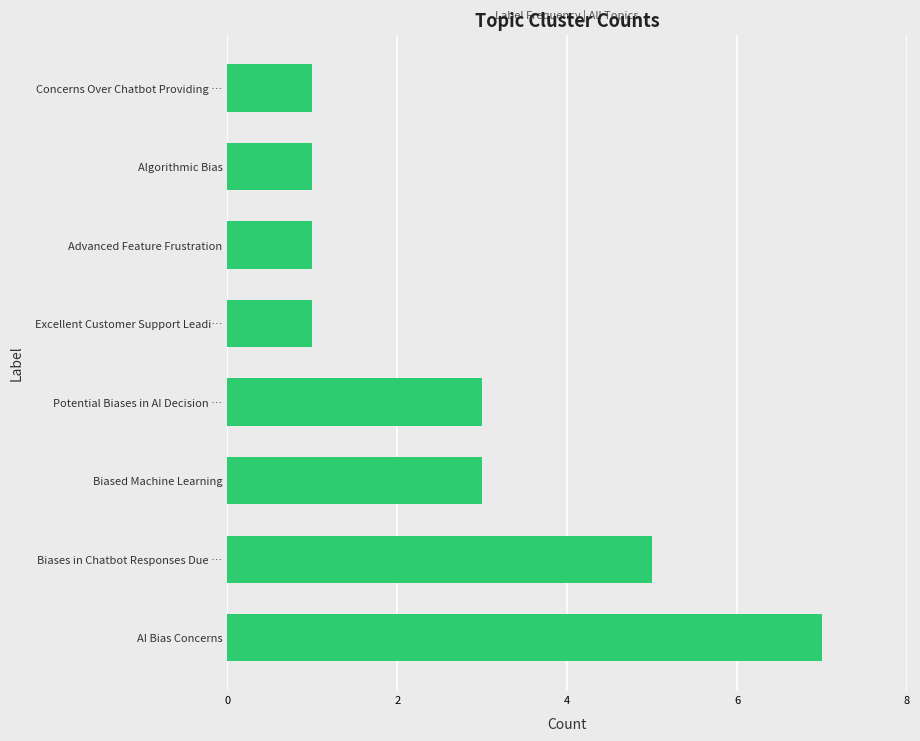

What is the difference between the second highest and minimum values?

4